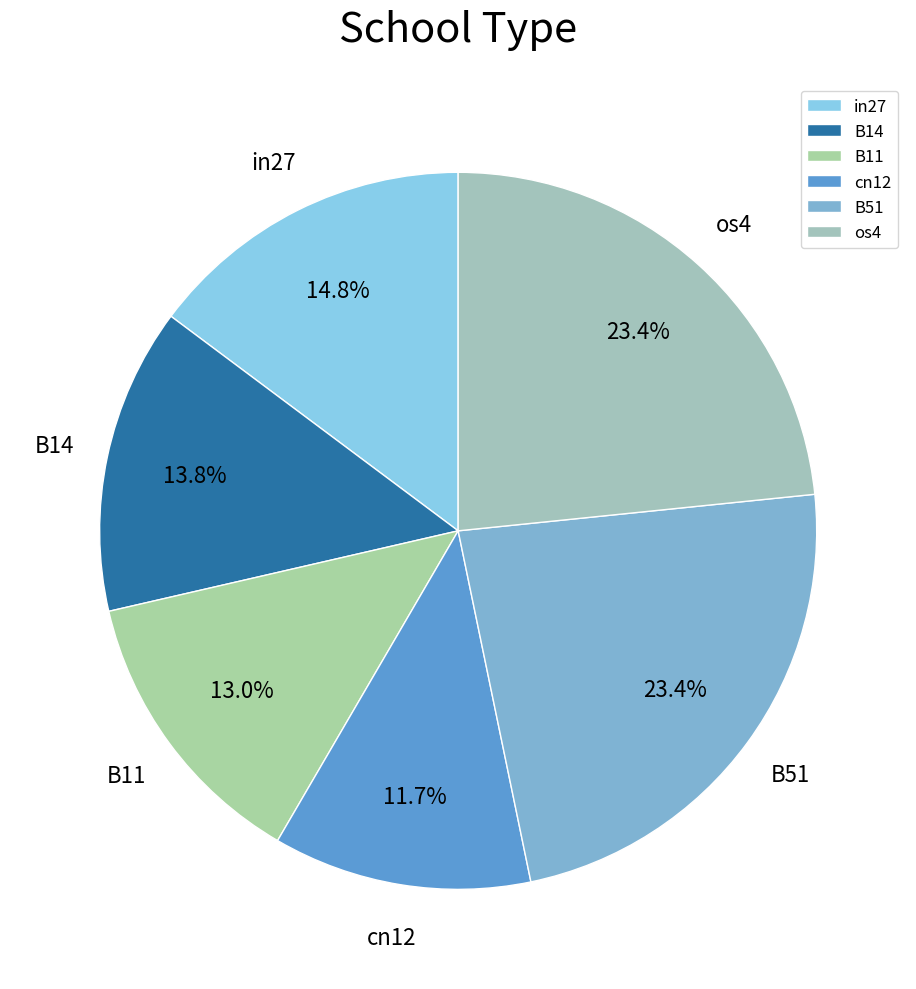

To the nearest percent, what portion does B14 represent?

14%